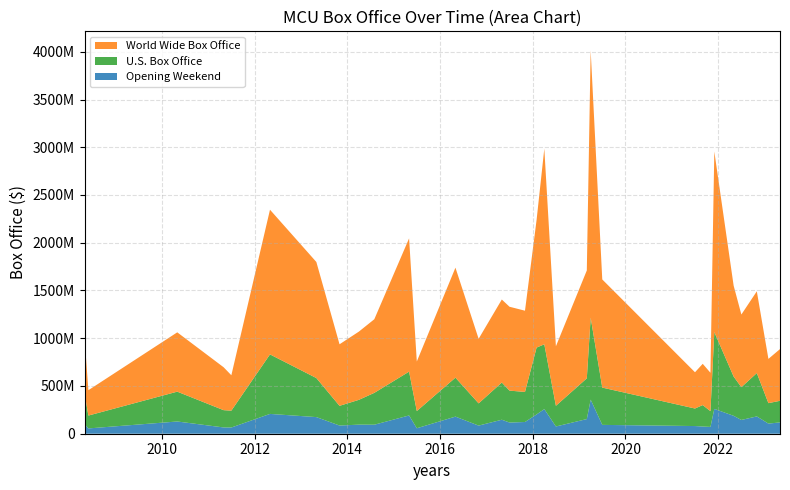

Reading left to right, what are all the values shown in this chart?

Opening Weekend: 102118668	55414050	128122480	65723338	65058524	207438708	174144585	85737841	95023721	94320883	191271109	57225526	179139142	85058311	146510104	117027503	122744989	202003951	257698183	75812205	153433423	357115007	92579212	80366312	75388688	71297219	260138569	187420998	144165107	181339761	106109650	118414021
U.S. Box Office: 318604126	134806913	312433331	181030624	176654505	623357910	408992272	206362140	259746958	333714112	459005868	180202163	408084349	232641920	389813101	334201140	315058289	700059566	678815482	216648740	426829839	858373000	390532085	183651655	224543292	164870264	803975784	411331607	343256830	453829060	214202239	226339792
World Wide Box Office: 585171547	265573859	621156389	449326618	370569776	1515100211	1215392272	644602516	714401889	770882395	1395316979	518858449	1151918521	676354481	869113101	878346440	850482778	1336494321	2048359754	623144660	1129727388	2797800564	1132532832	379751655	432243292	402064929	1891108035	952224986	760928081	856061058	463330633	541652514